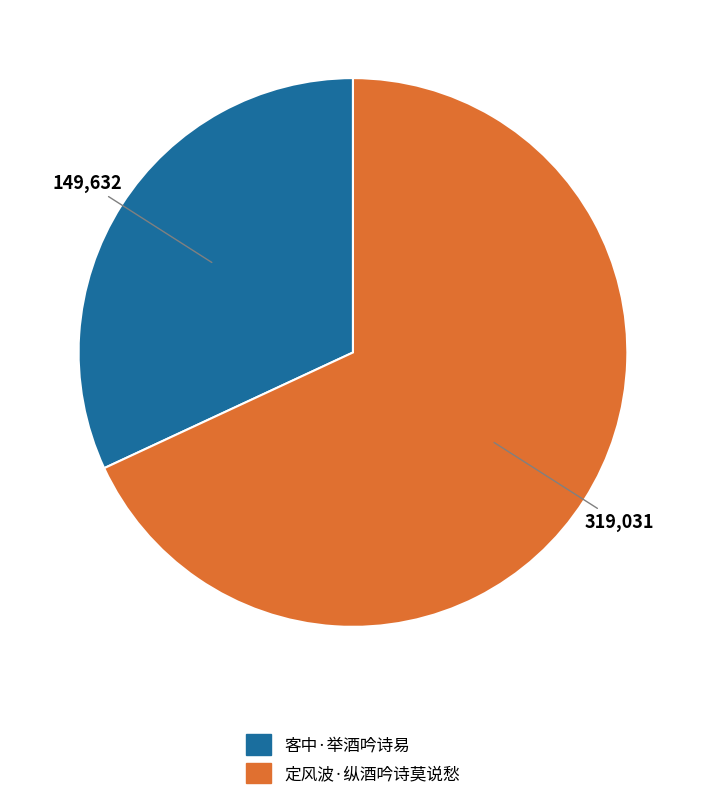

Is 客中·举酒吟诗易 the majority of the pie?

No